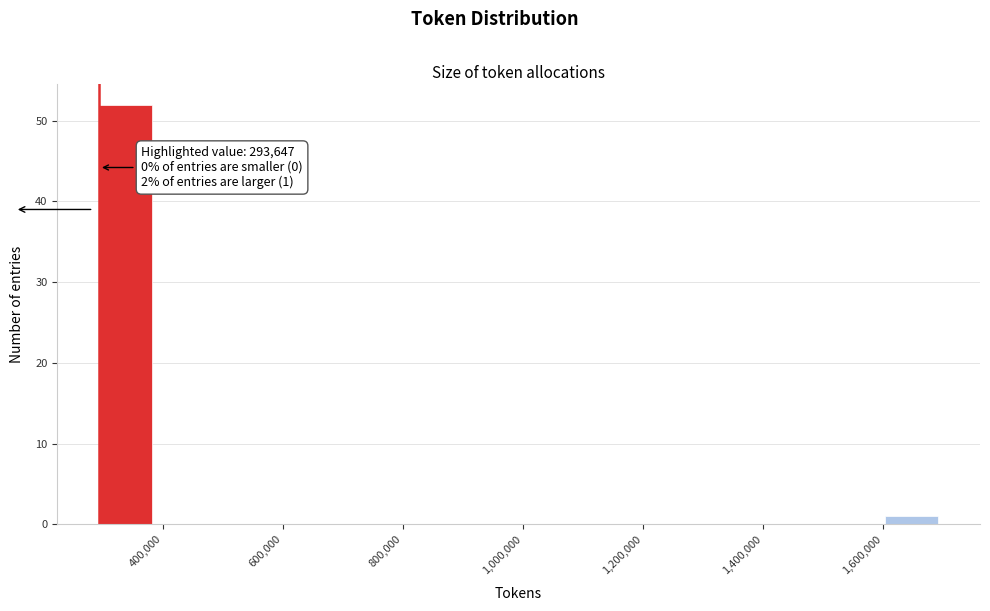

Over which range of the x-axis is the bar tallest?

300000 to 380000